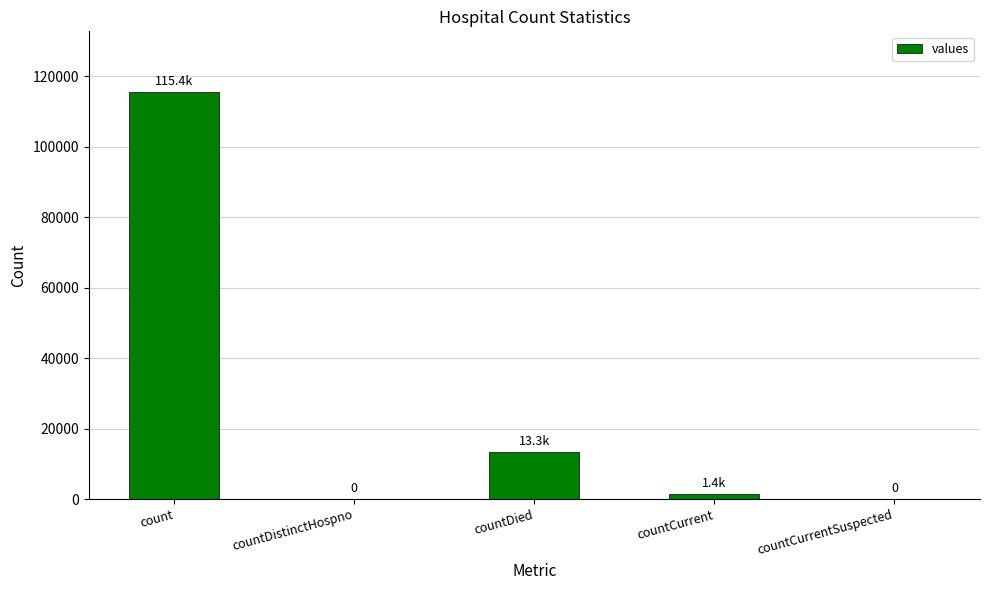

Which category has the highest value across all series?

count